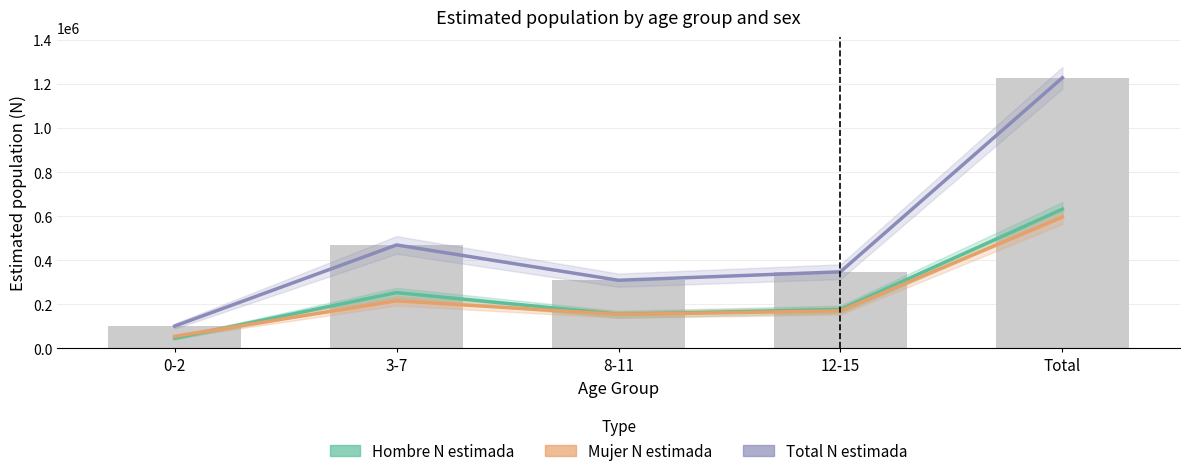

True or false: Total N estimada has a value of 1229195 at Total.

True